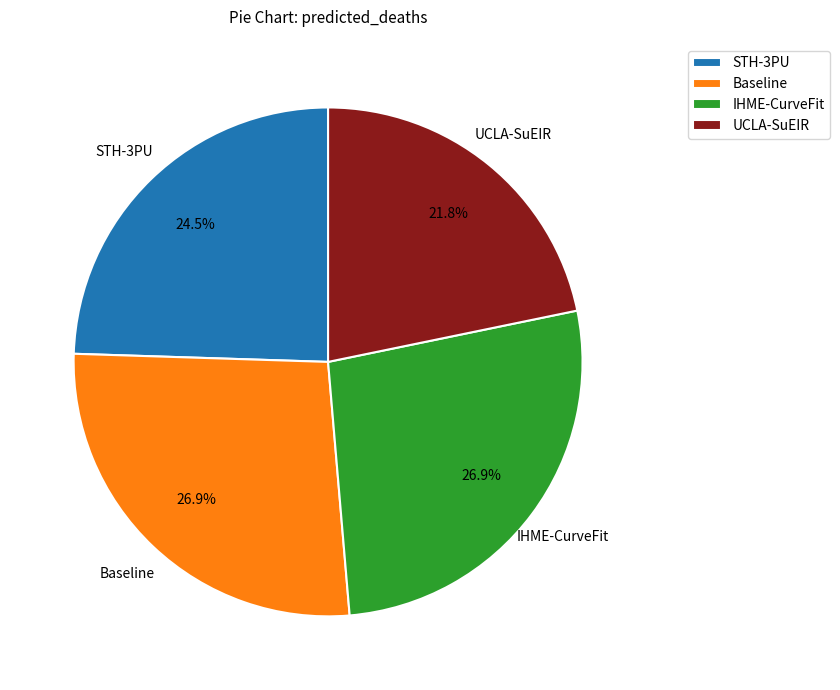

Does STH-3PU represent more than half of the total?

No